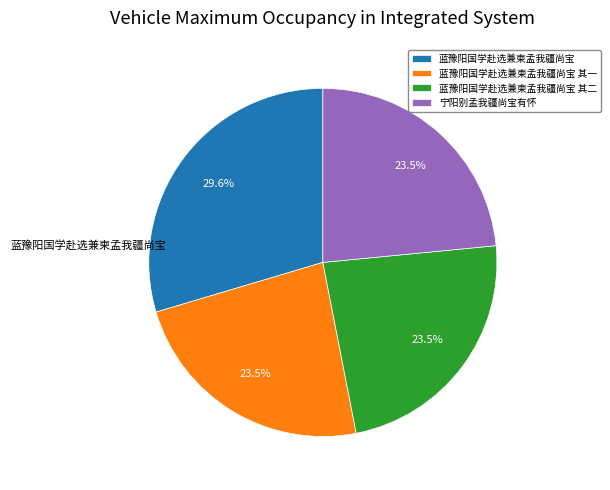

Approximately how many times larger is the value at 蓝豫阳国学赴选兼柬孟我疆尚宝 其二 compared to 蓝豫阳国学赴选兼柬孟我疆尚宝 其一?

1.0